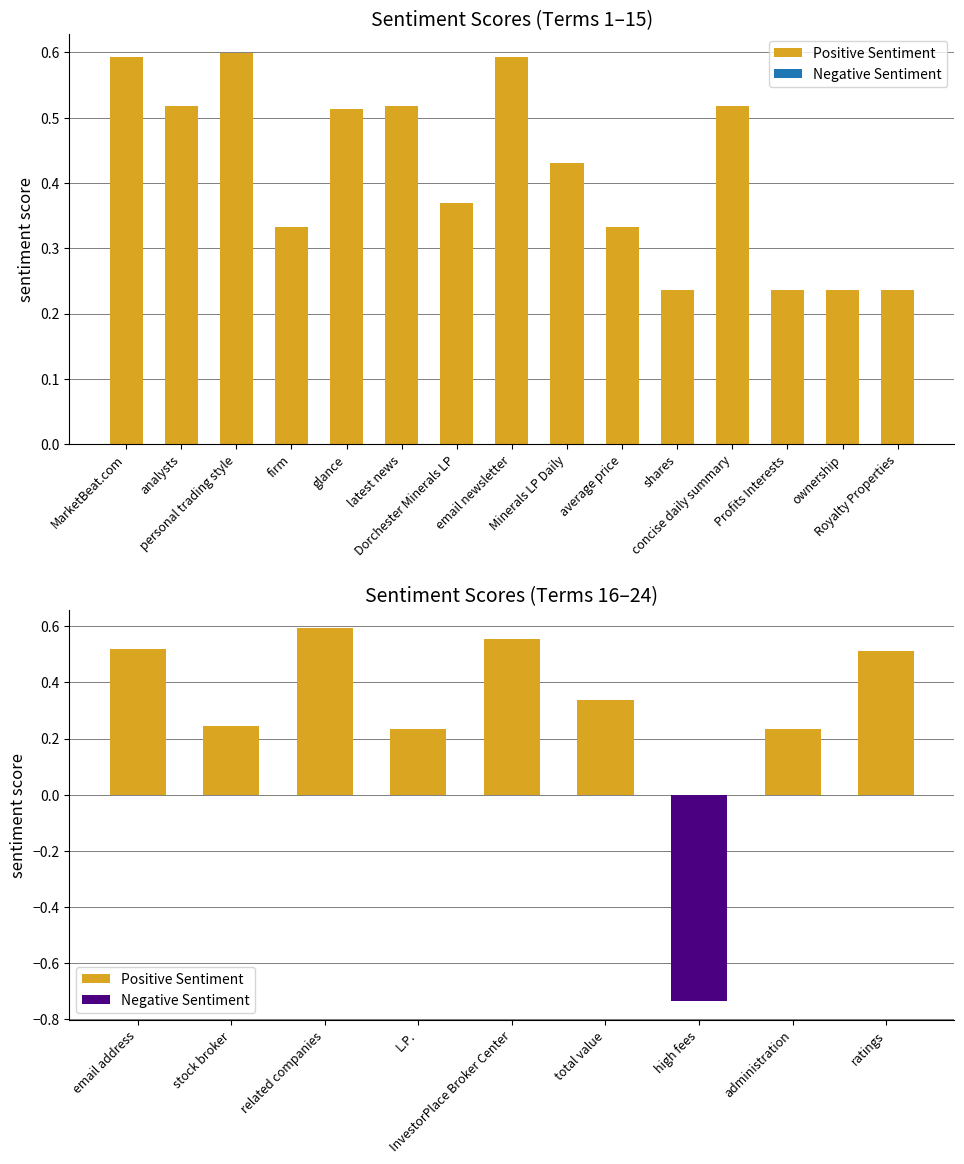

Is it true that the value at InvestorPlace Broker Center is 0.4?

False